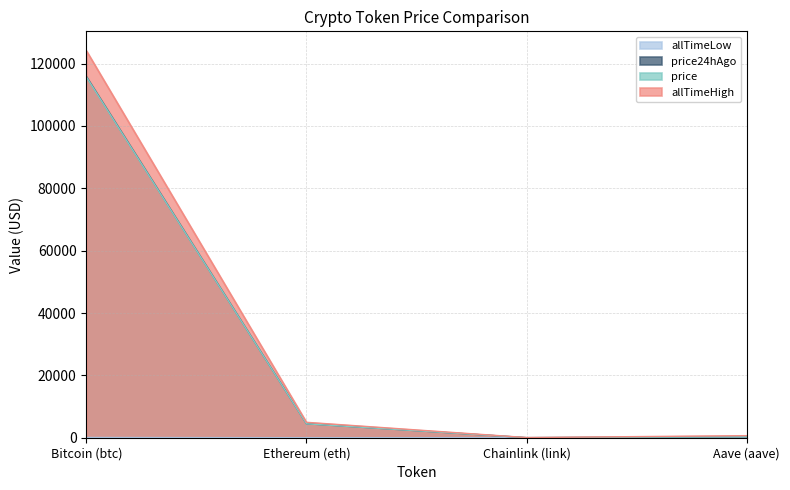

Reading left to right, what are all the values shown in this chart?

price: 115718.0	4469.4	23.3	296.9
price24hAgo: 115873.0	4478.4	23.4	298.5
allTimeHigh: 124128.0	4946.1	52.7	661.7
allTimeLow: 67.8	0.4	0.1	26.0